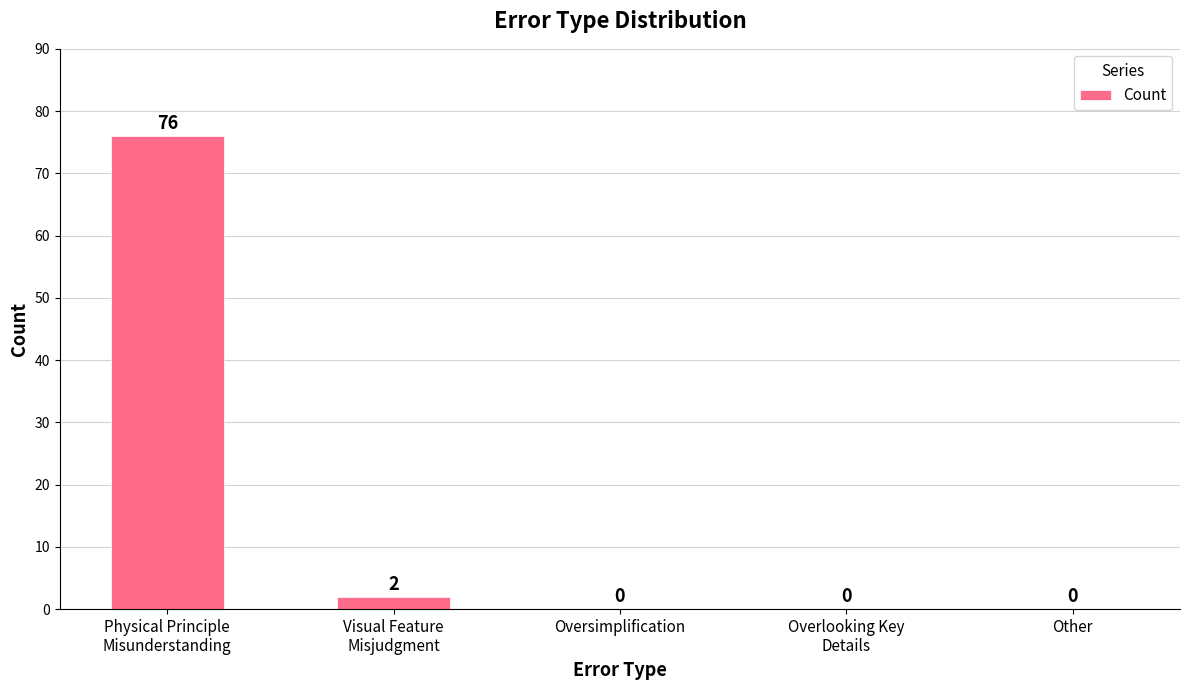

Is it true that the value at Other is -51?

False